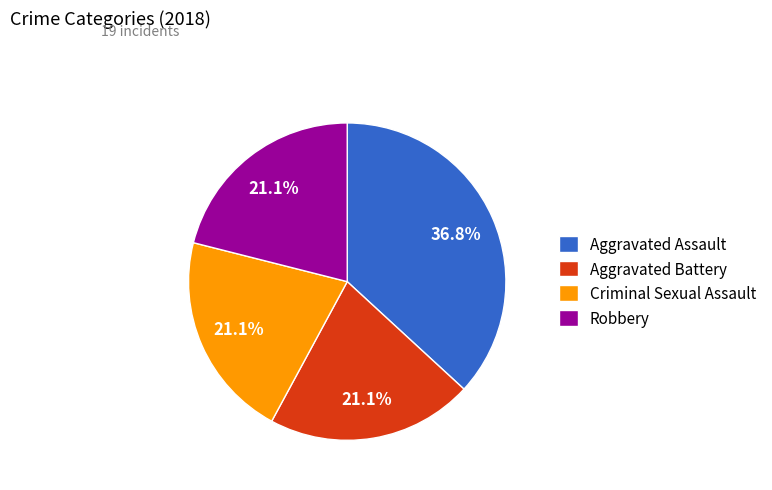

To the nearest percent, what is the difference between the largest and smallest slice percentages?

16%